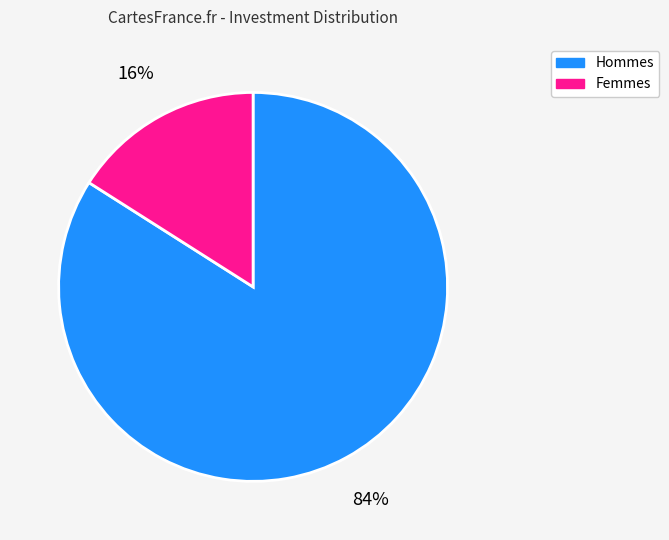

Does any single category account for the majority?

Yes